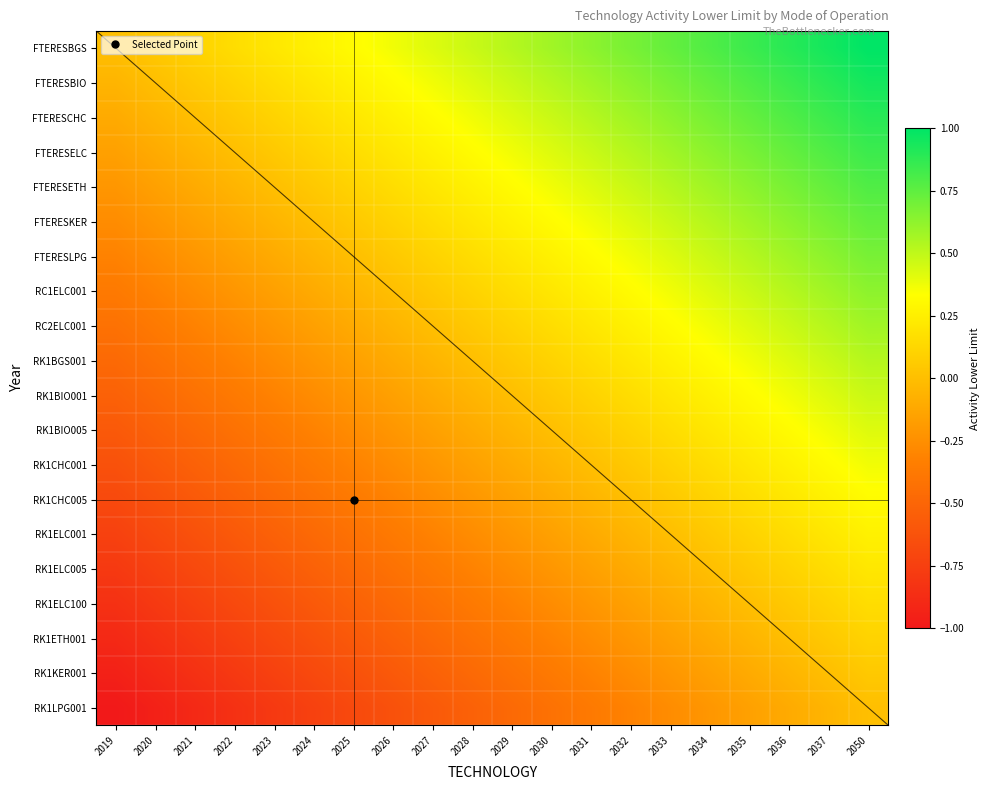

Which series has the largest range (max minus min)?

FTERESBGS